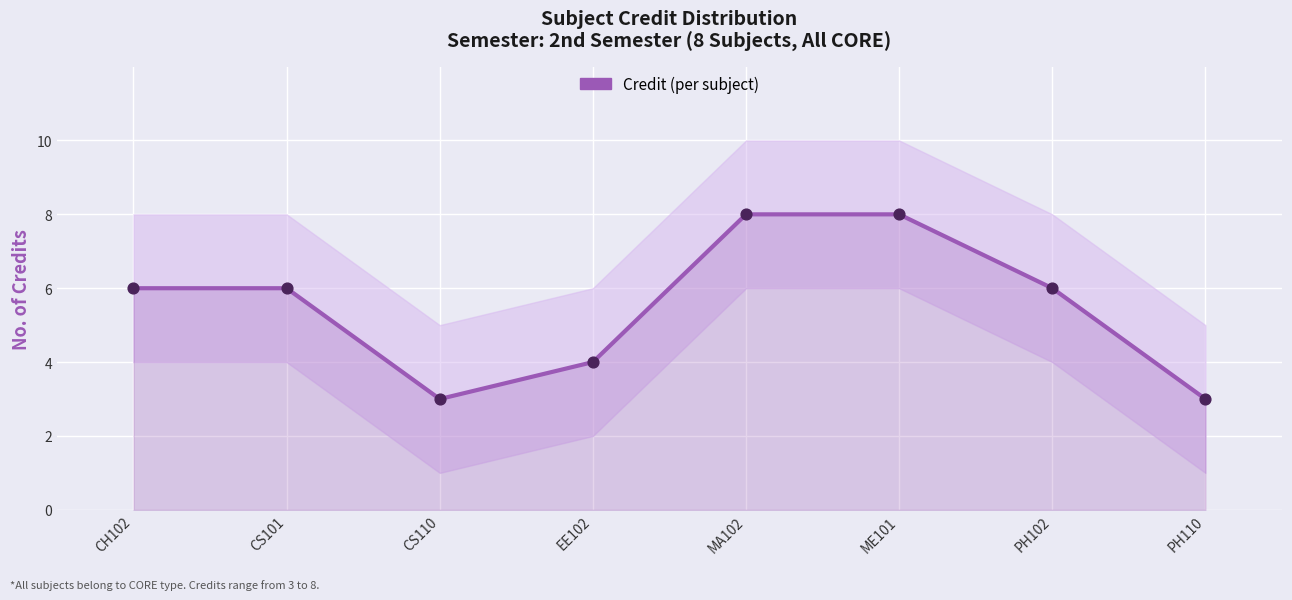

Approximately how many times larger is the value at CS101 compared to EE102?

1.5